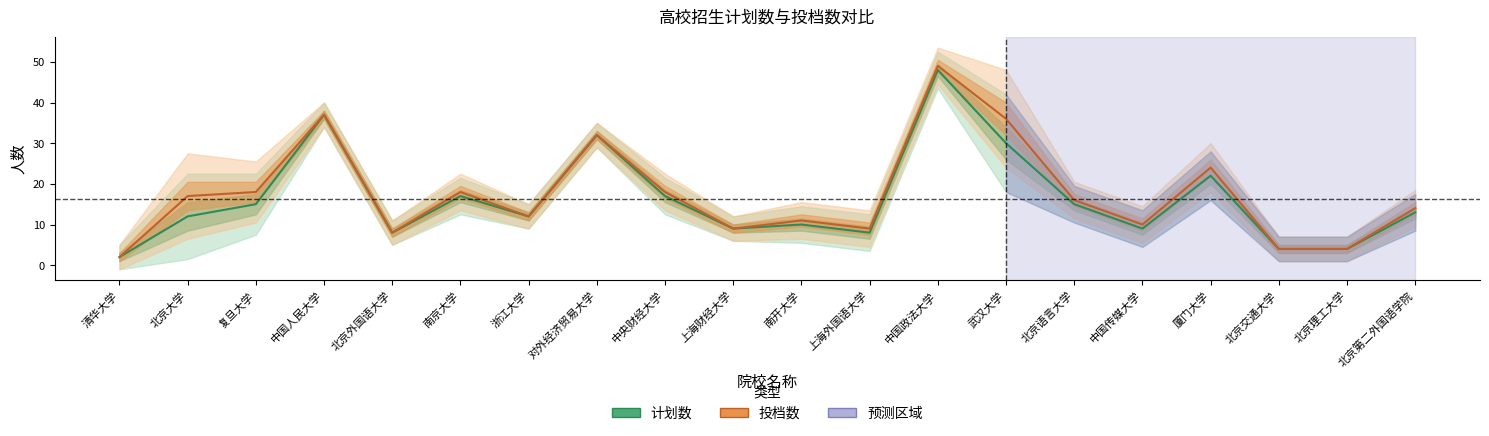

Which series has the largest total across all categories?

投档数